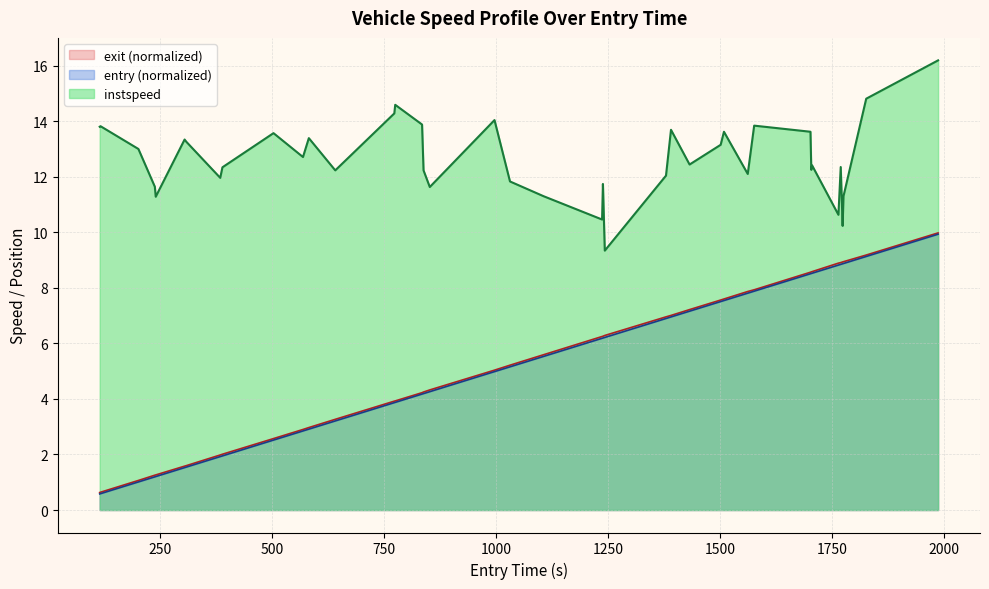

True or false: instspeed and exit (normalized) cross at least once.

False